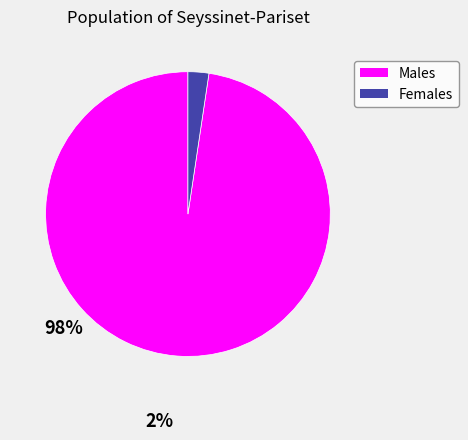

Does any single category account for the majority?

Yes